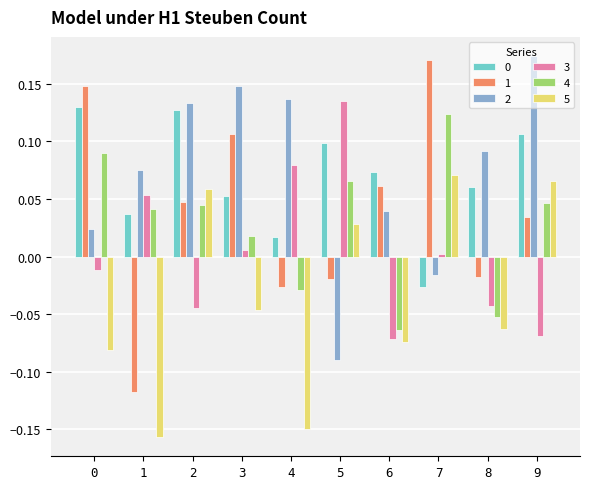

True or false: 0 has a value of 0.1 at 0.

True